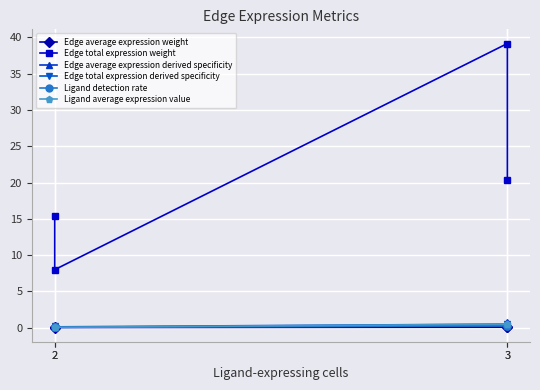

At which category does the chart reach its minimum across all series?

2